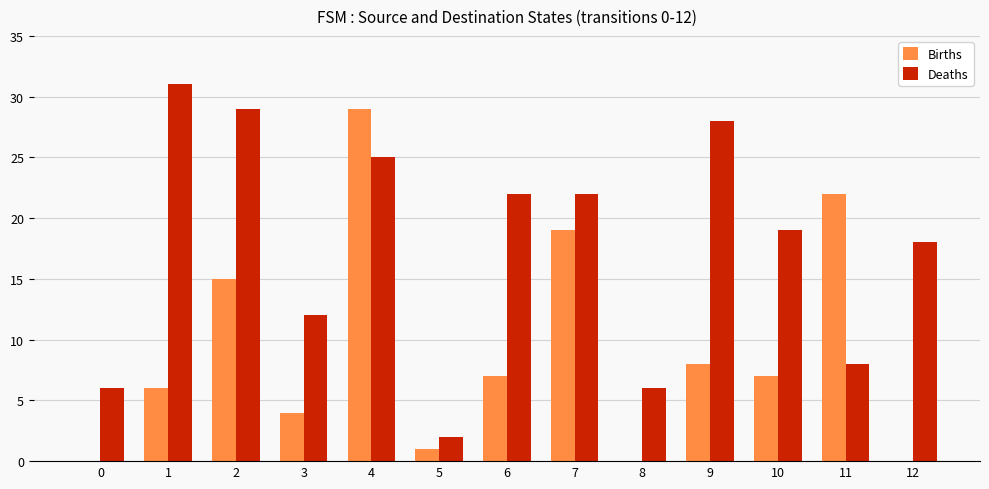

What is the sum of all Deaths values?

228